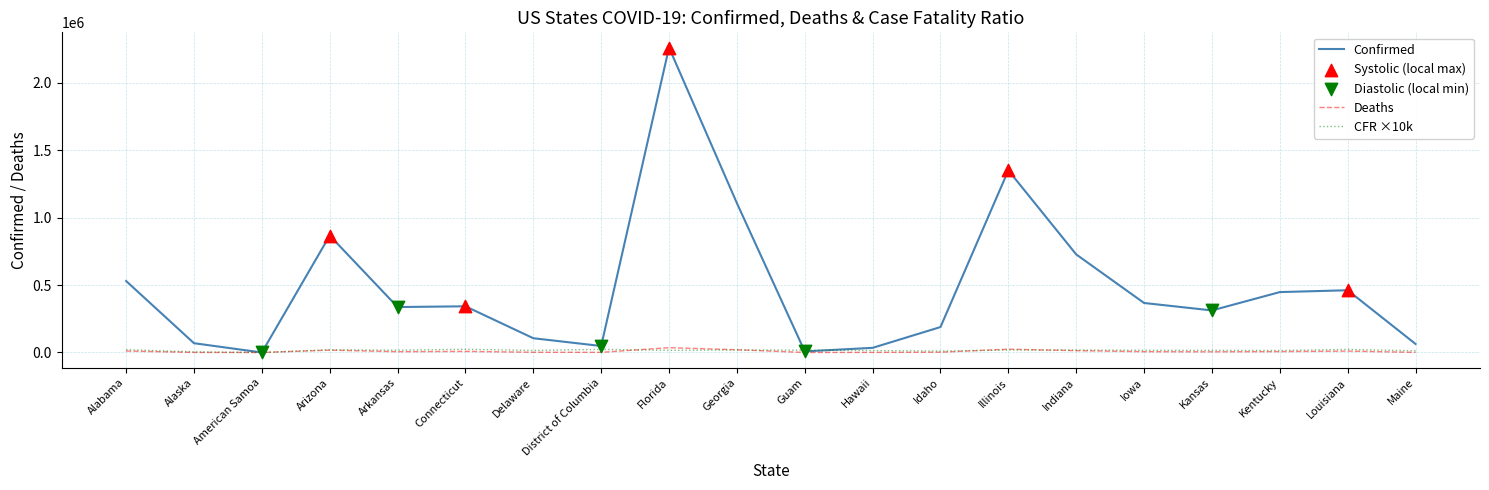

Which series has the largest total across all categories?

Confirmed